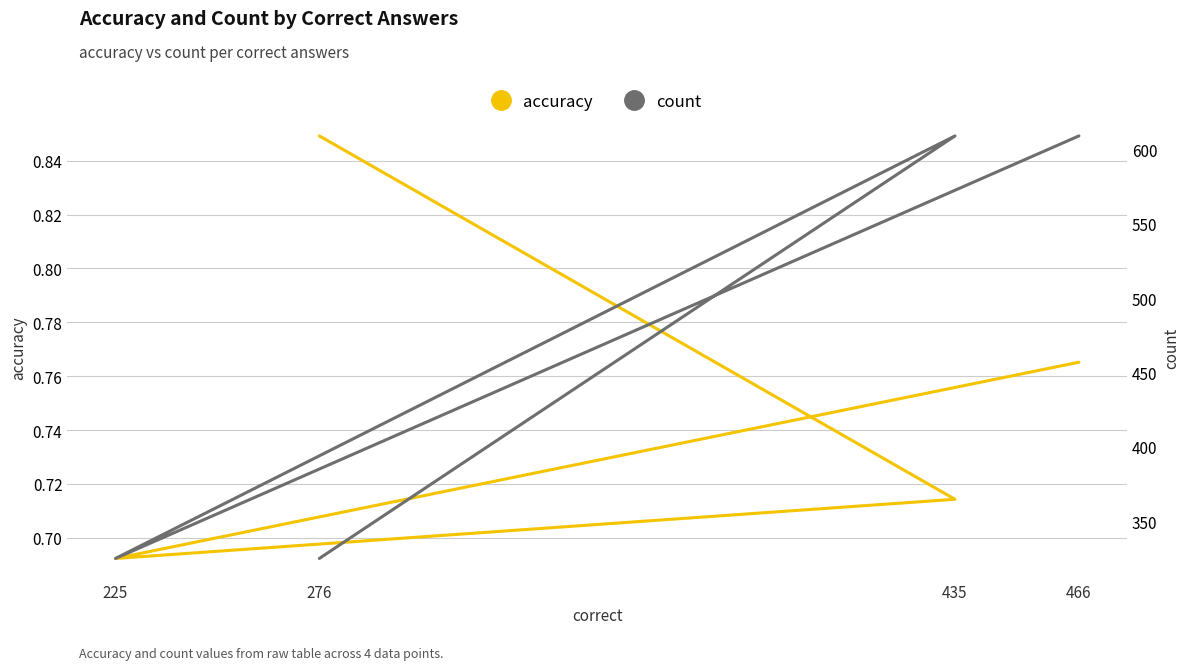

What is the maximum value shown in the chart?

609.0